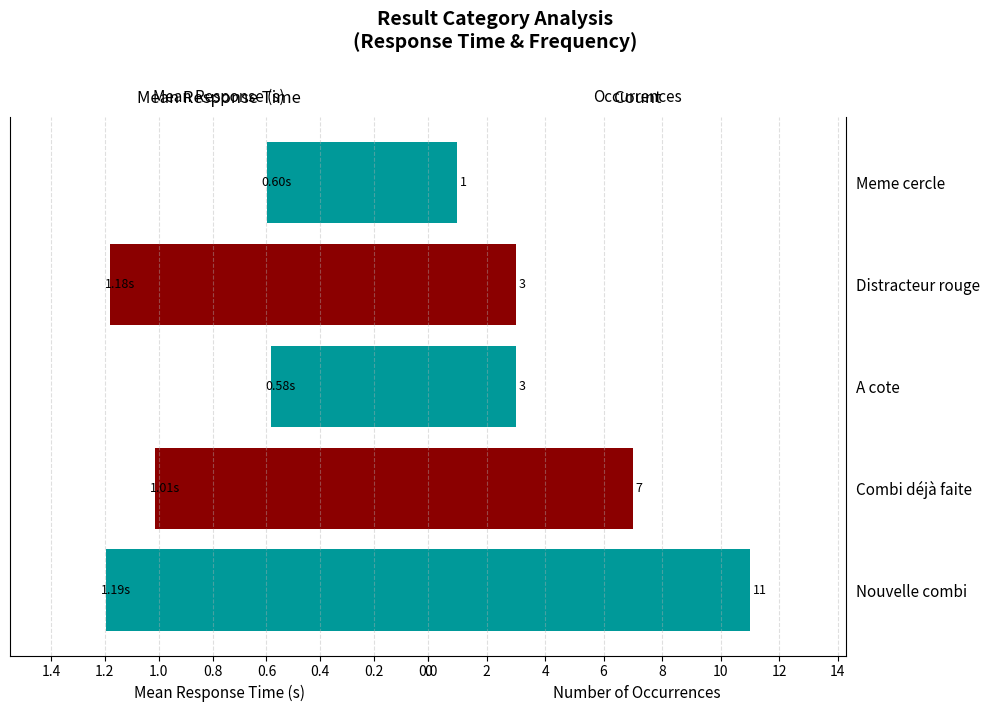

What are all the series names shown in the legend?

Mean Response Time, Count